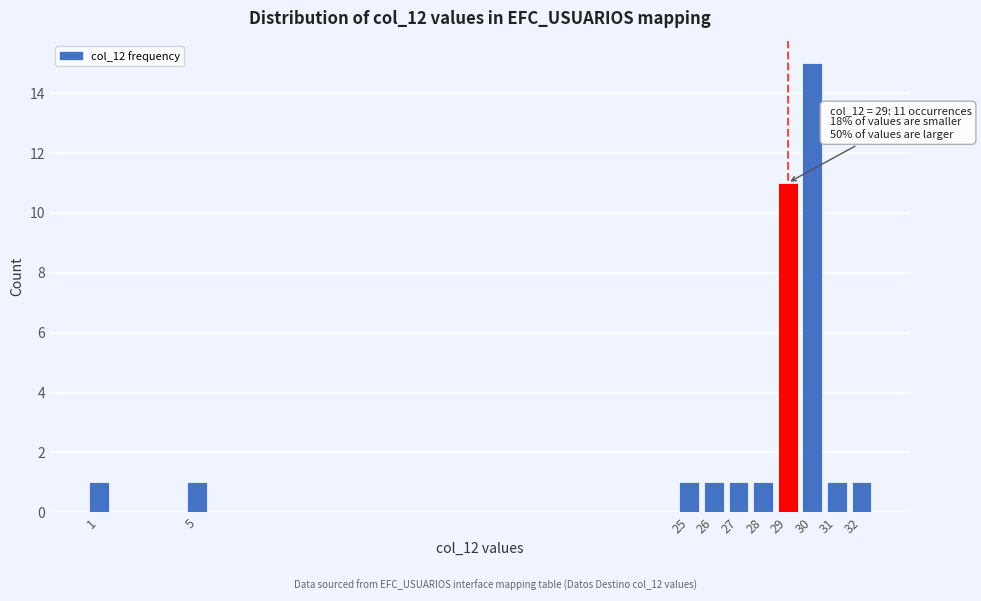

Reading left to right, list all the values displayed in this chart.

1	1	1	1	1	1	11	15	1	1